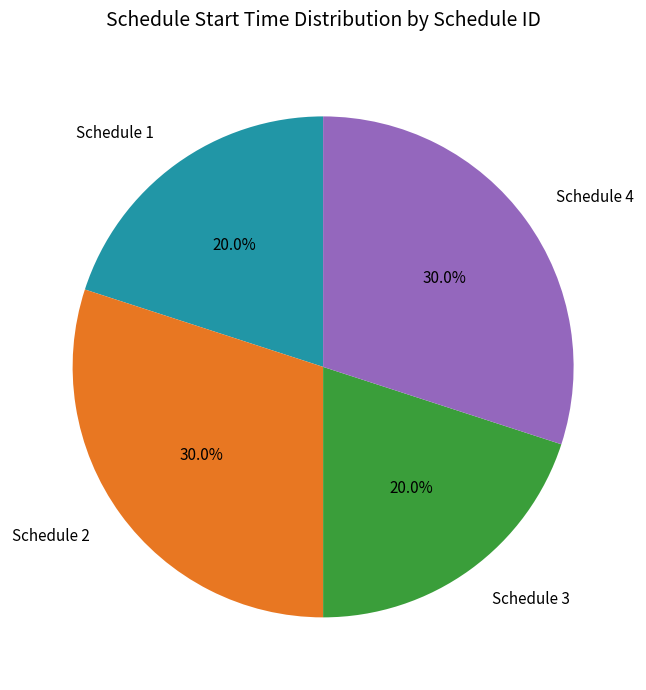

Combined, do Schedule 1 and Schedule 3 account for over 50%?

No